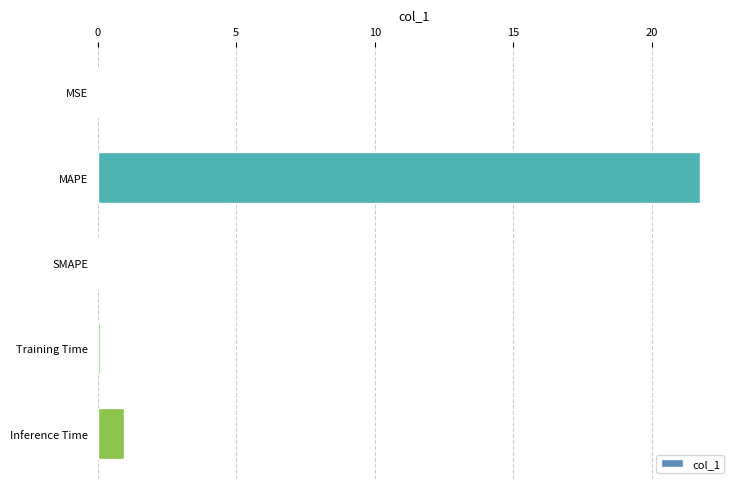

What is the maximum value shown in the chart?

21.7